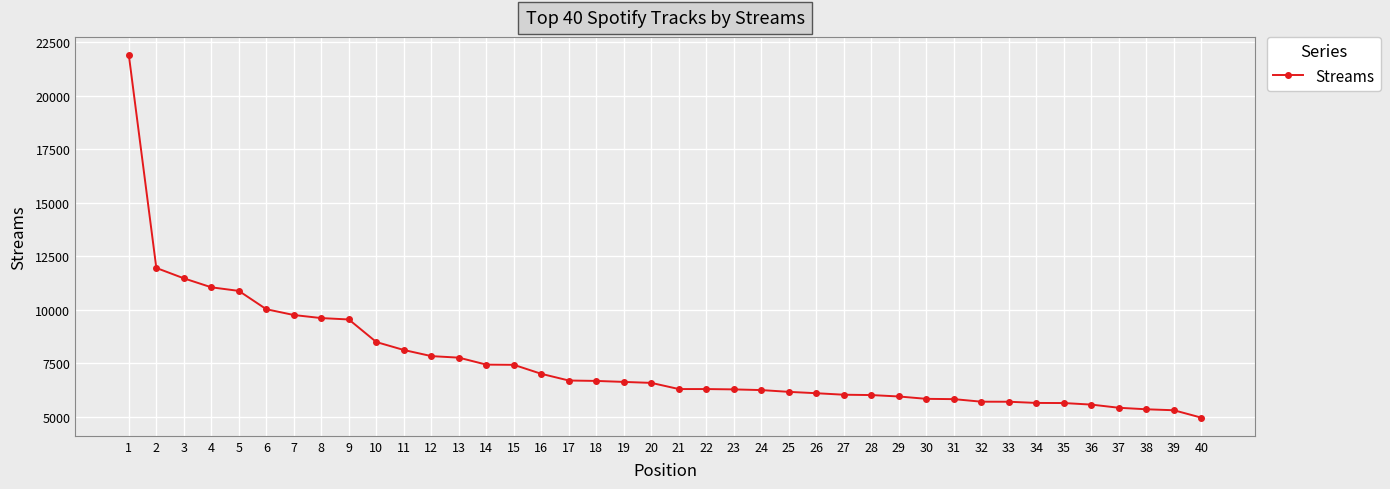

The value at 19 is 1825. True or false?

False